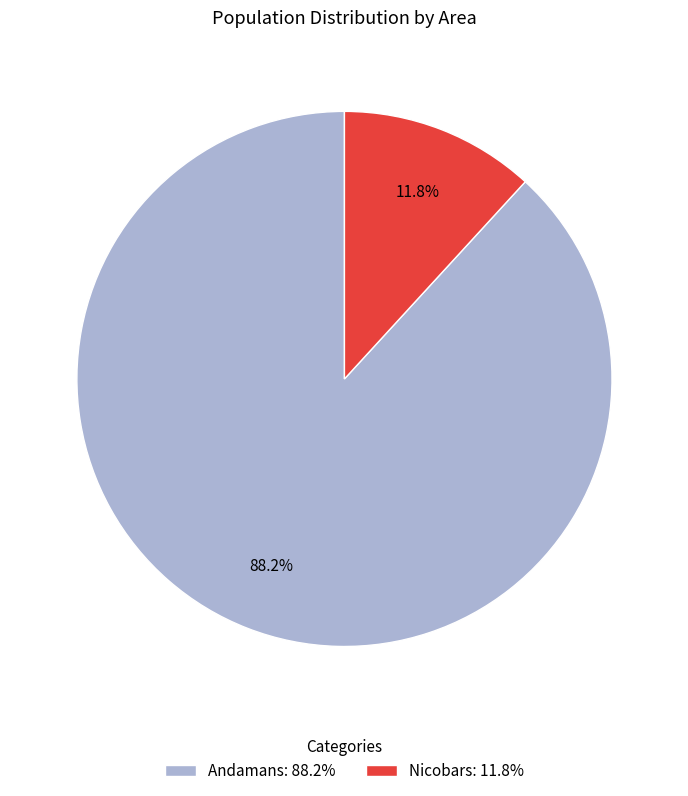

Does Andamans represent more than half of the total?

Yes